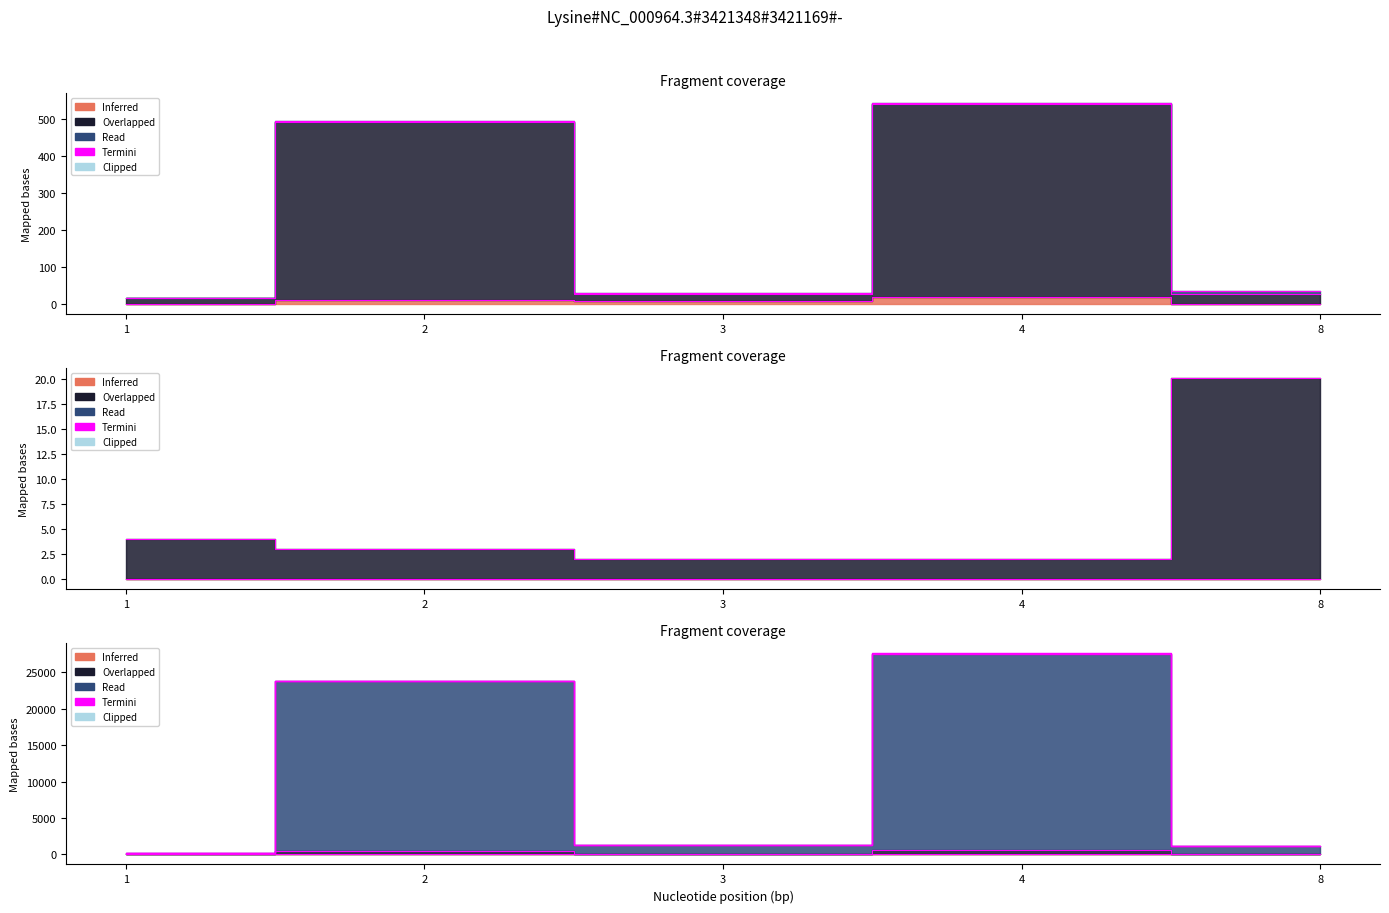

The value of ExitRates at 4 is 0.0. True or false?

True